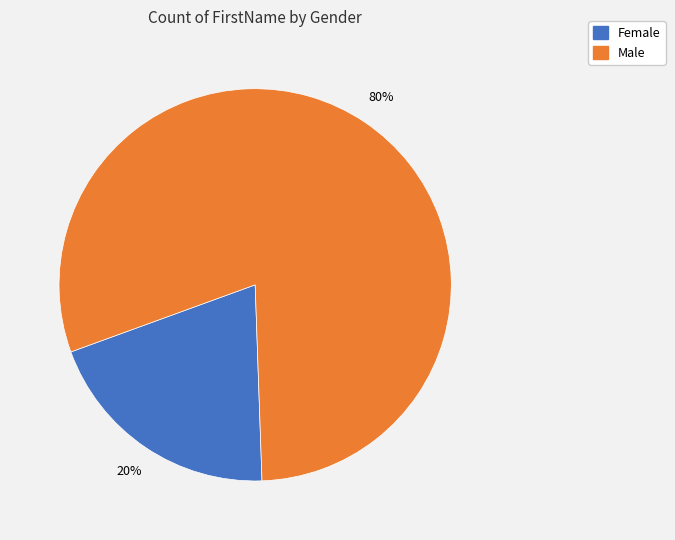

Combined, do Female and Male account for over 50%?

Yes